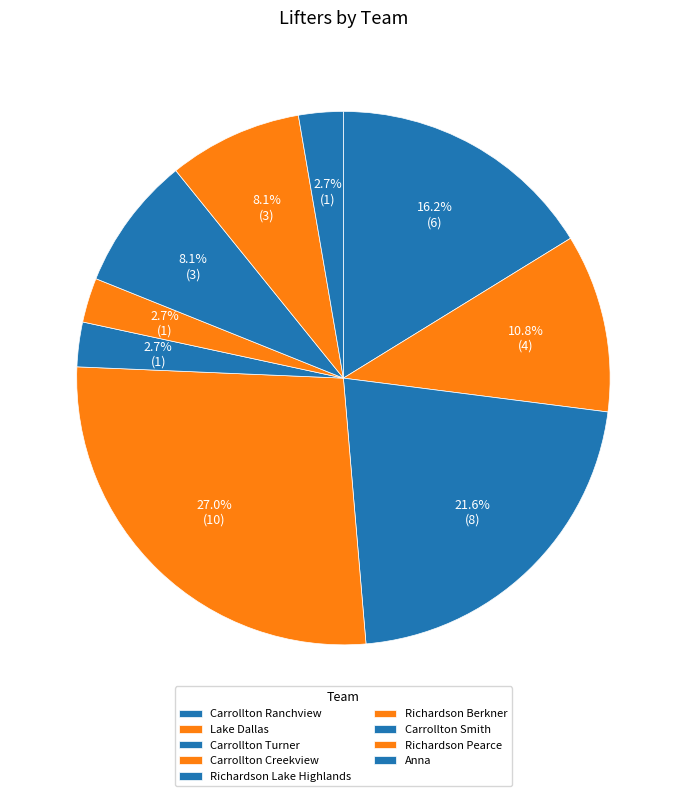

How many segments does this pie chart have?

9